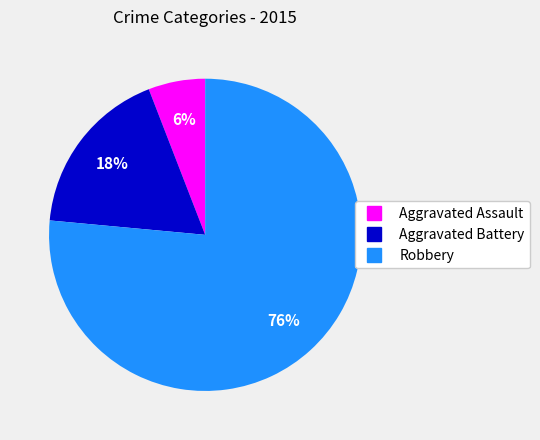

Is there a majority slice in this chart?

Yes